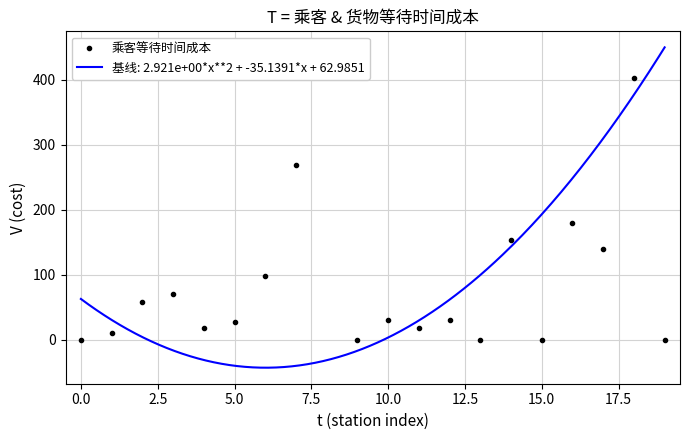

What is the highest value of the 基线: 2.921e+00*x**2 + -35.1391*x + 62.9851 series?

449.7